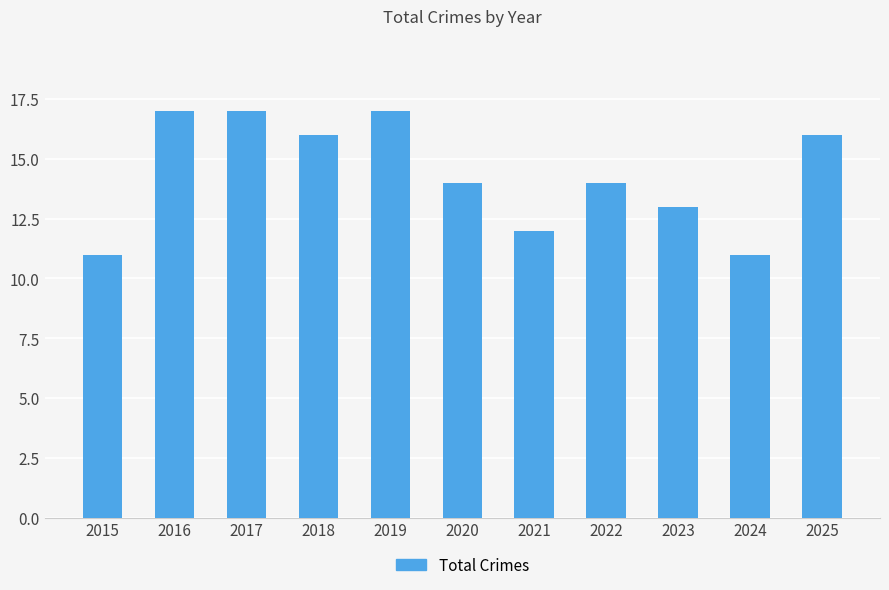

What is the smallest value displayed?

11